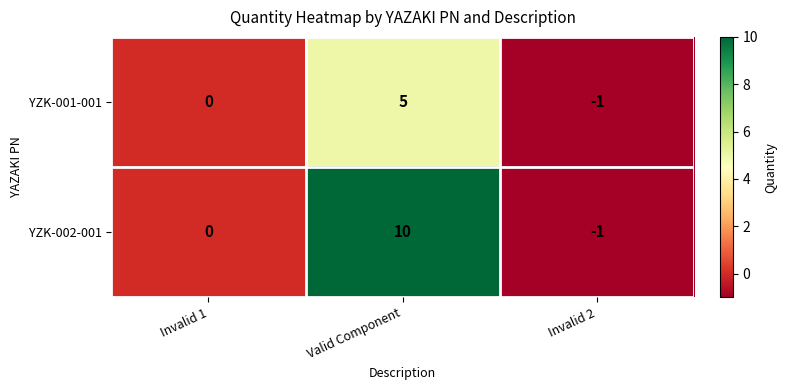

Which category has the lowest value across all series?

Invalid 2